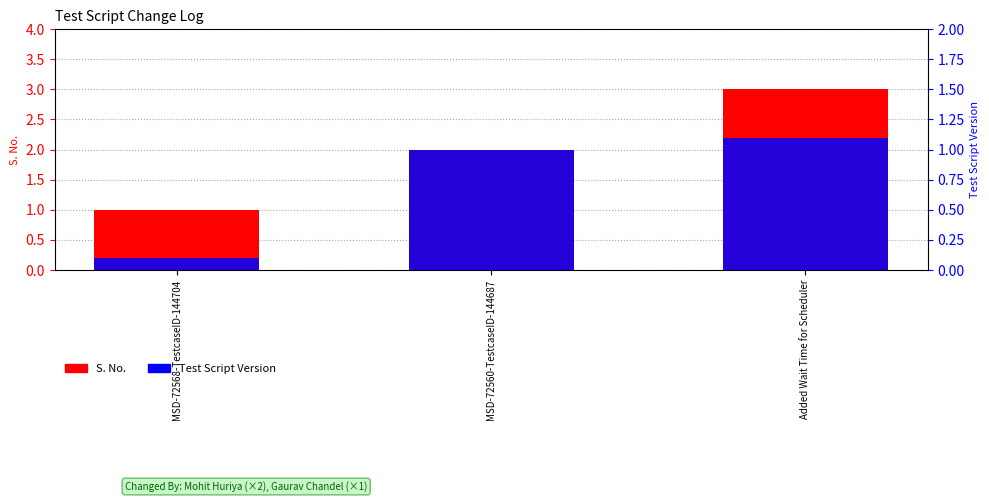

Which category has the lowest value across all series?

MSD-72568-TestcaseID-144704